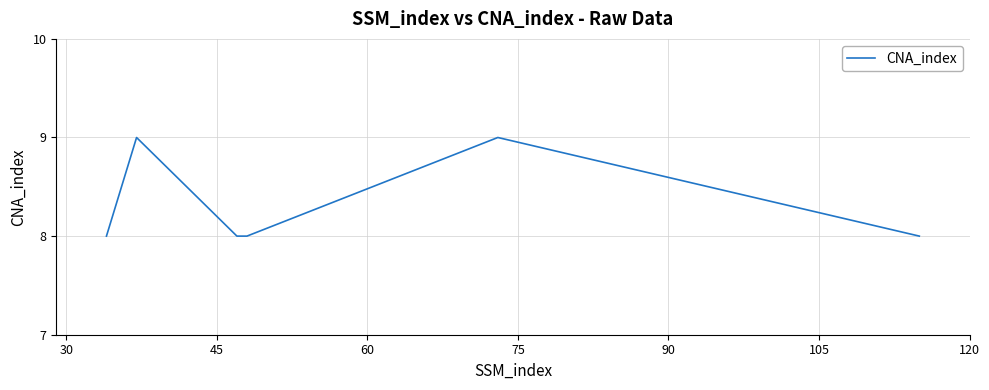

What is the difference between the second highest and second lowest values?

1